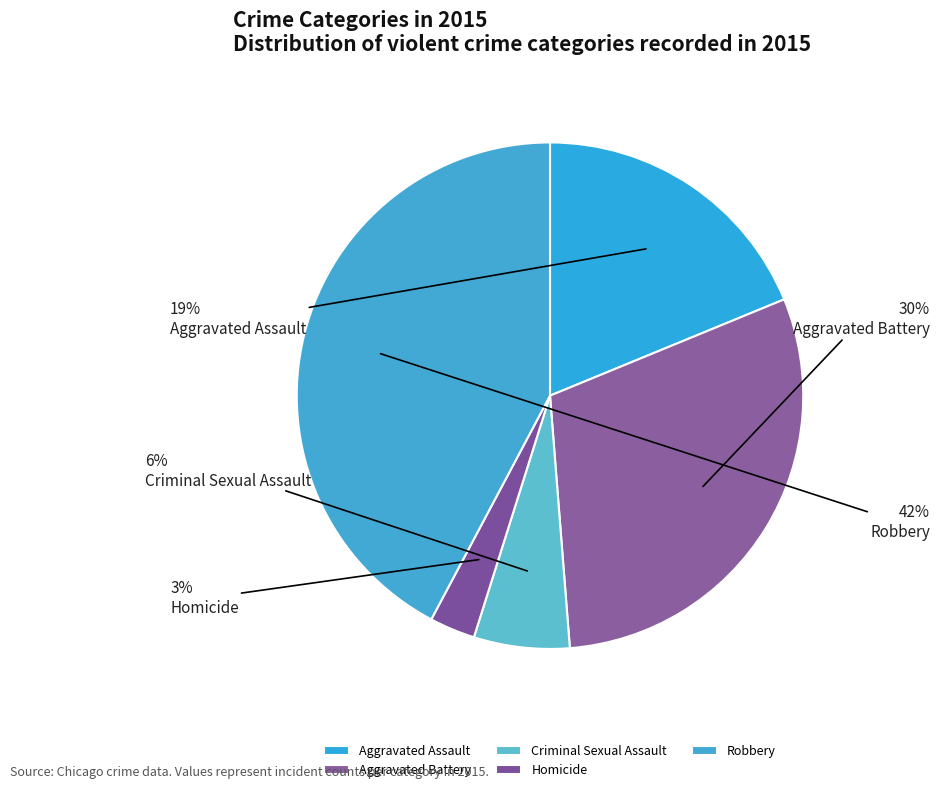

To the nearest percent, what portion does Aggravated Assault represent?

19%